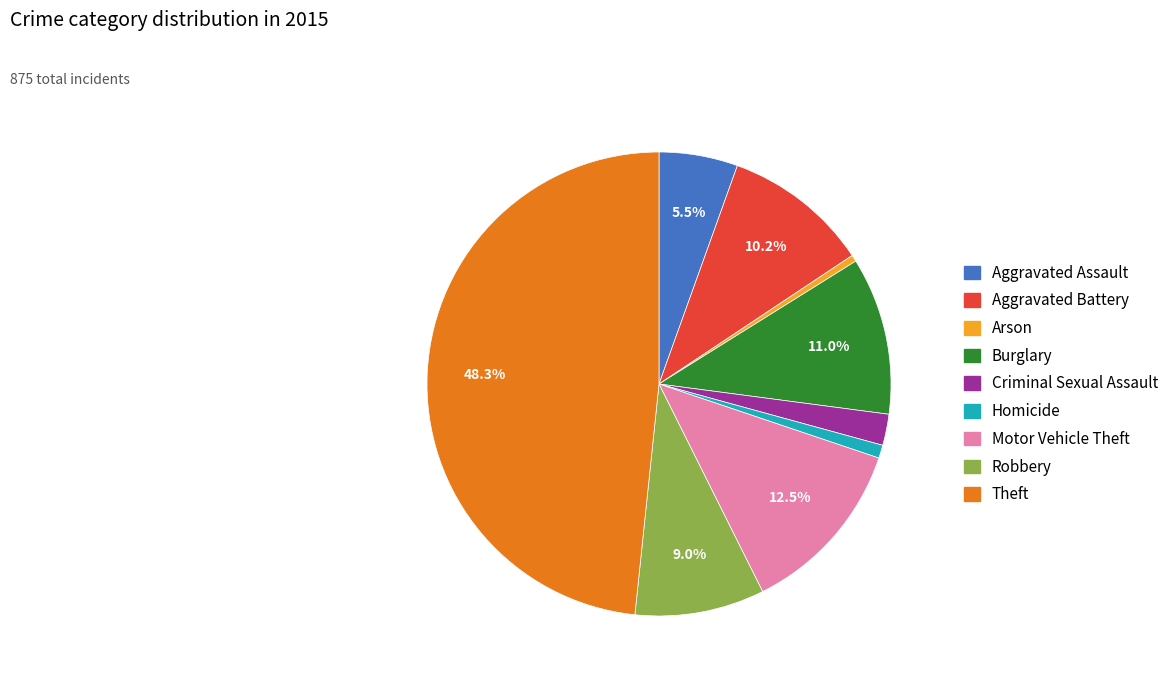

How many slices are in this pie chart?

9